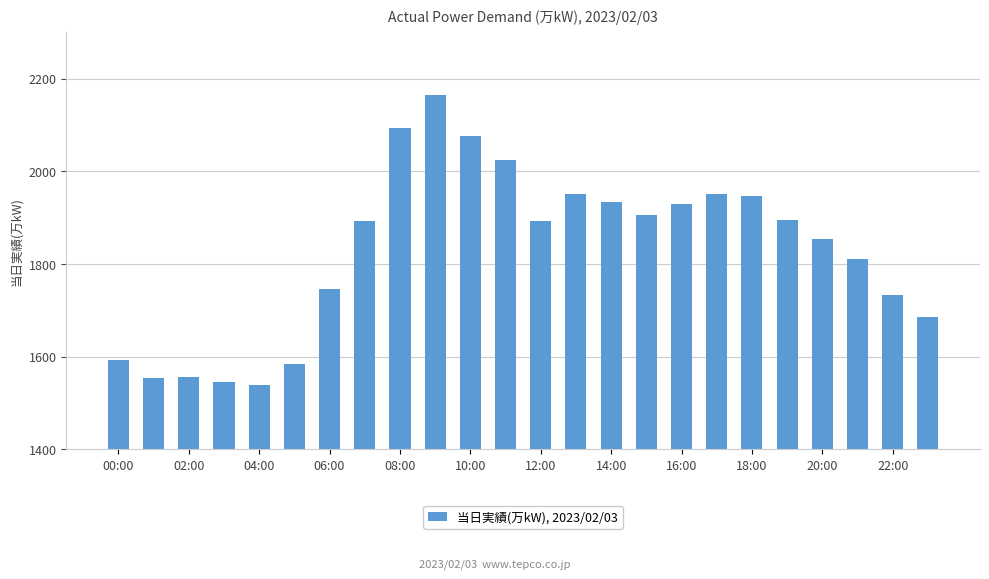

How many bars are there in total?

24